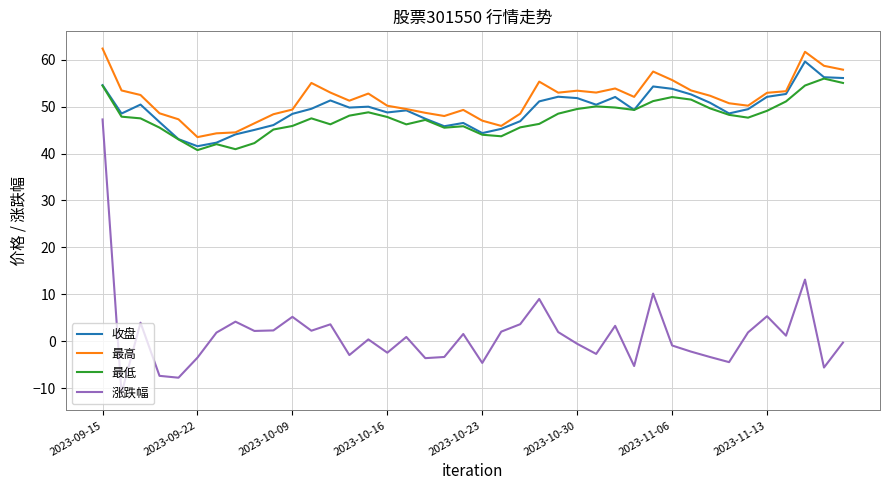

Which series has the widest spread of values?

涨跌幅